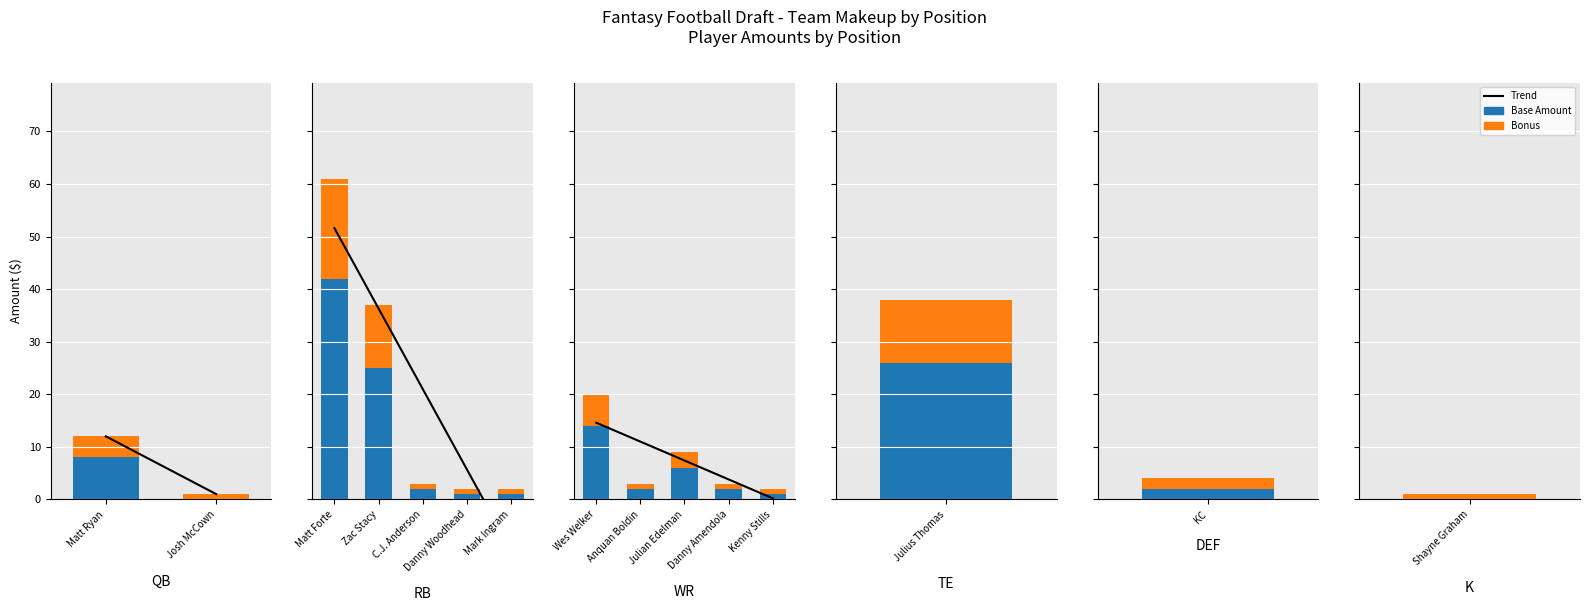

Which series has the largest range (max minus min)?

Trend